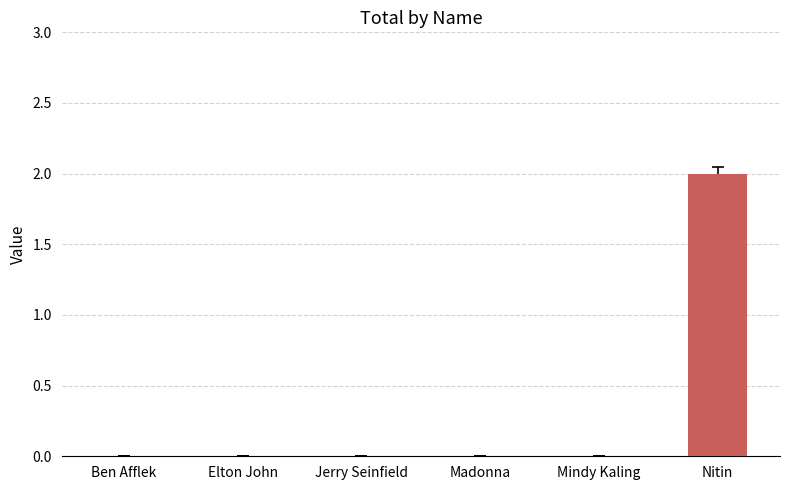

Which category has the highest value across all series?

Nitin